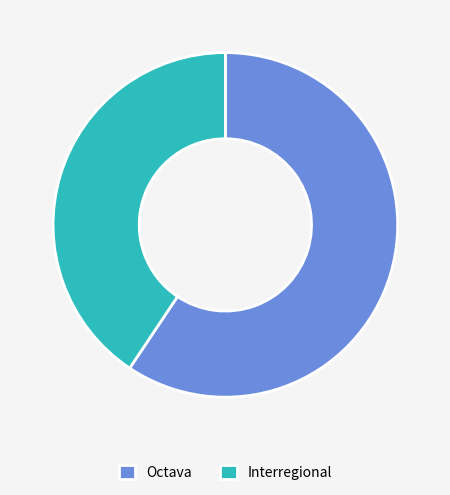

Is it true that Octava is 59% of the pie?

True